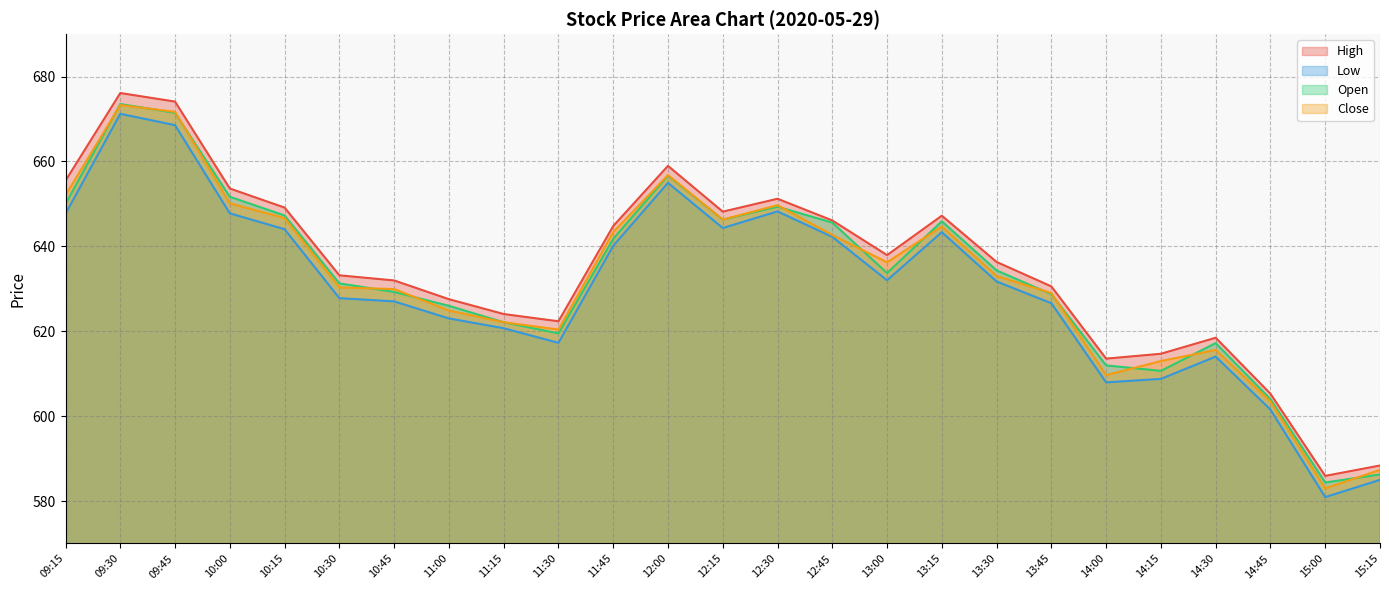

True or false: Open and Low cross at least once.

False